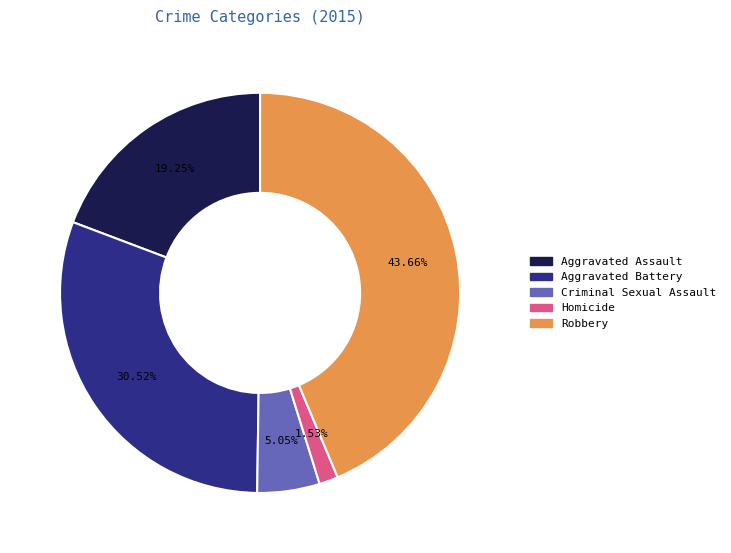

Combined, what portion of the pie is Aggravated Assault and Robbery?

62.9%